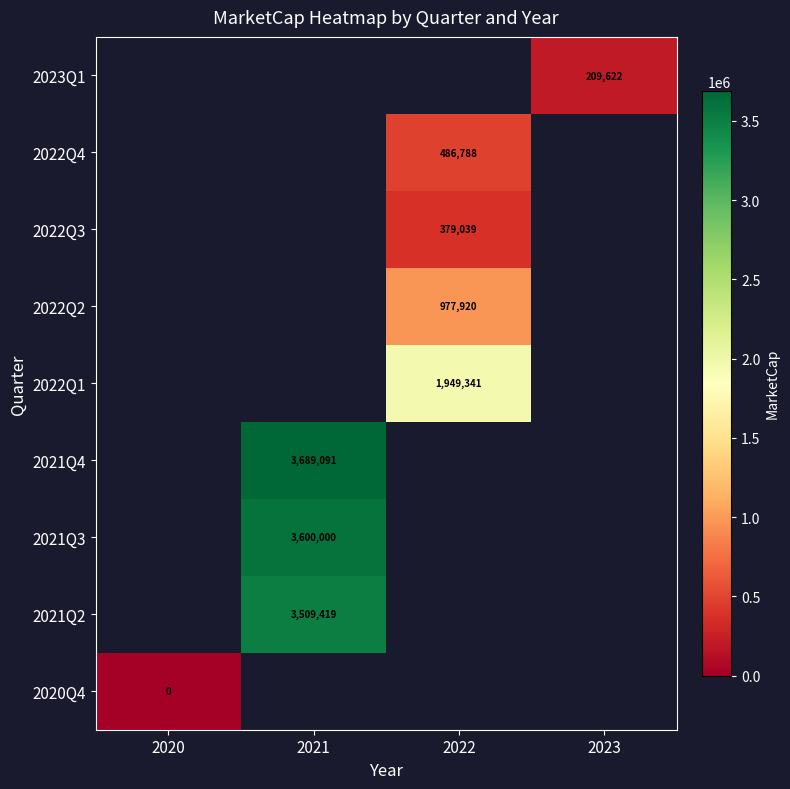

The 2022Q4 series shows 486788 at 2022. True or false?

True